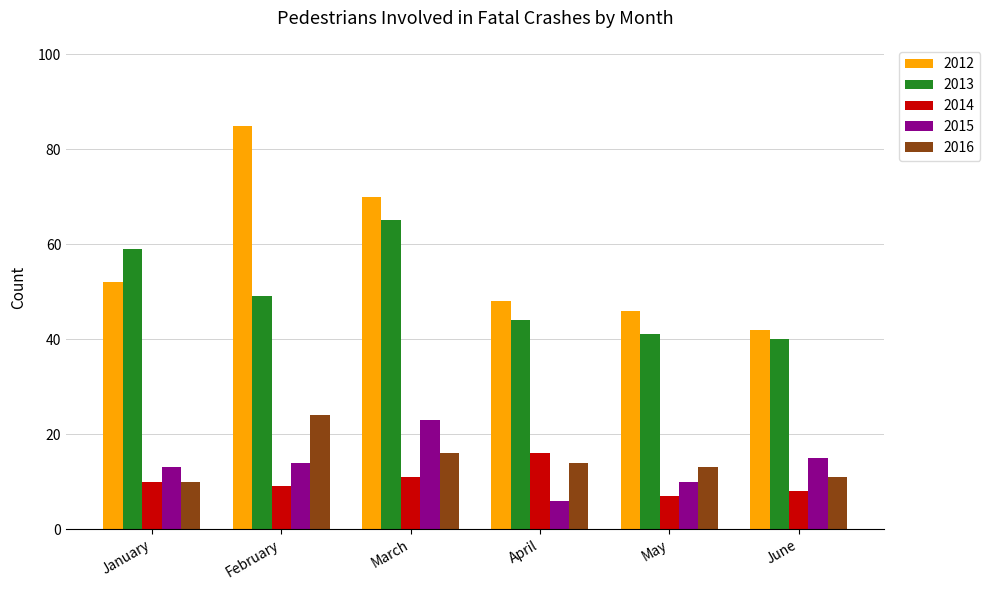

How many groups of bars are there?

6